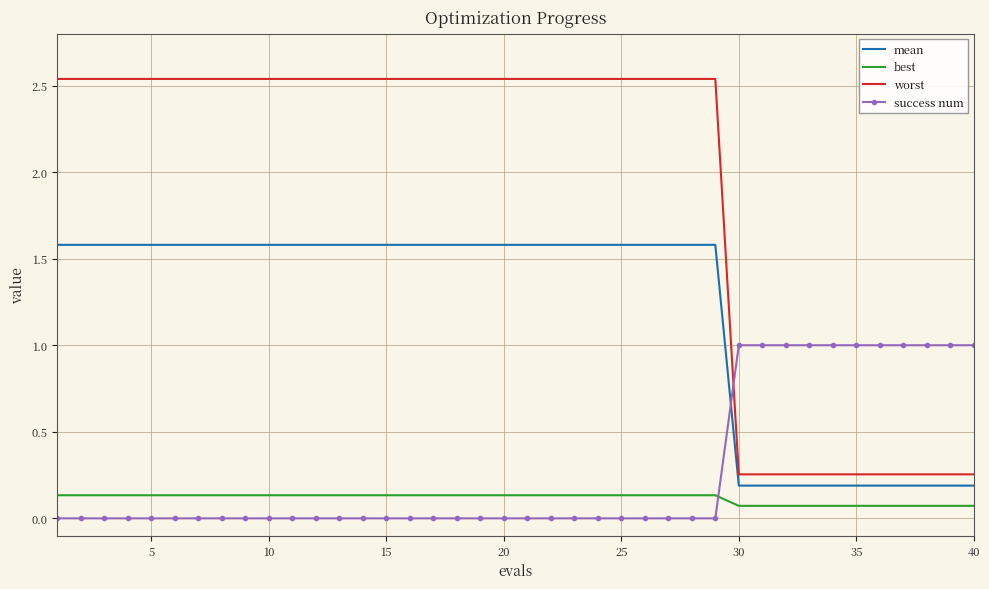

What is the maximum value for success num?

1.0